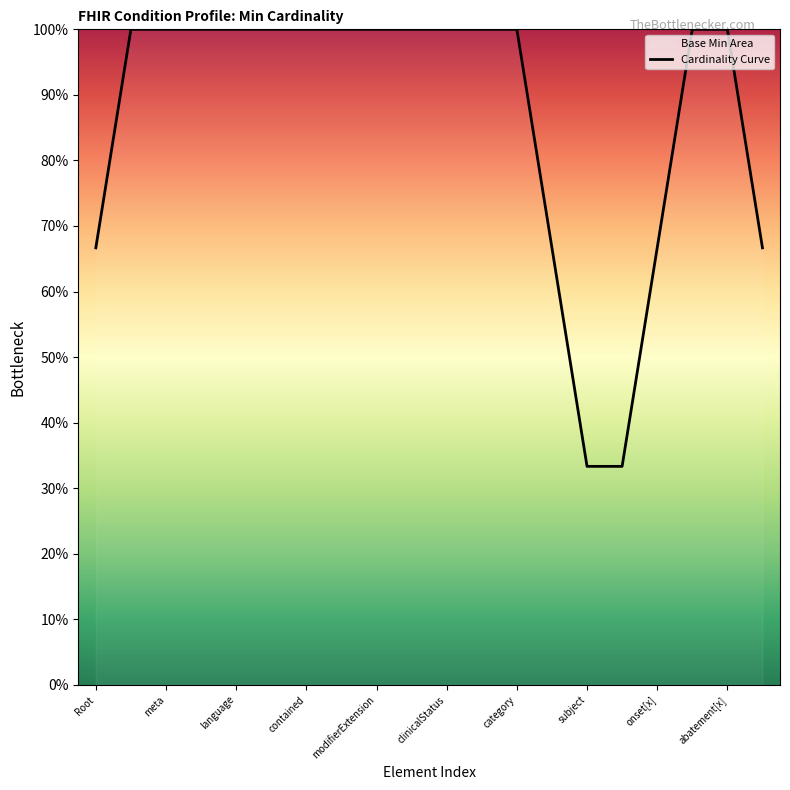

Does the chart display data point markers on the line(s)?

No